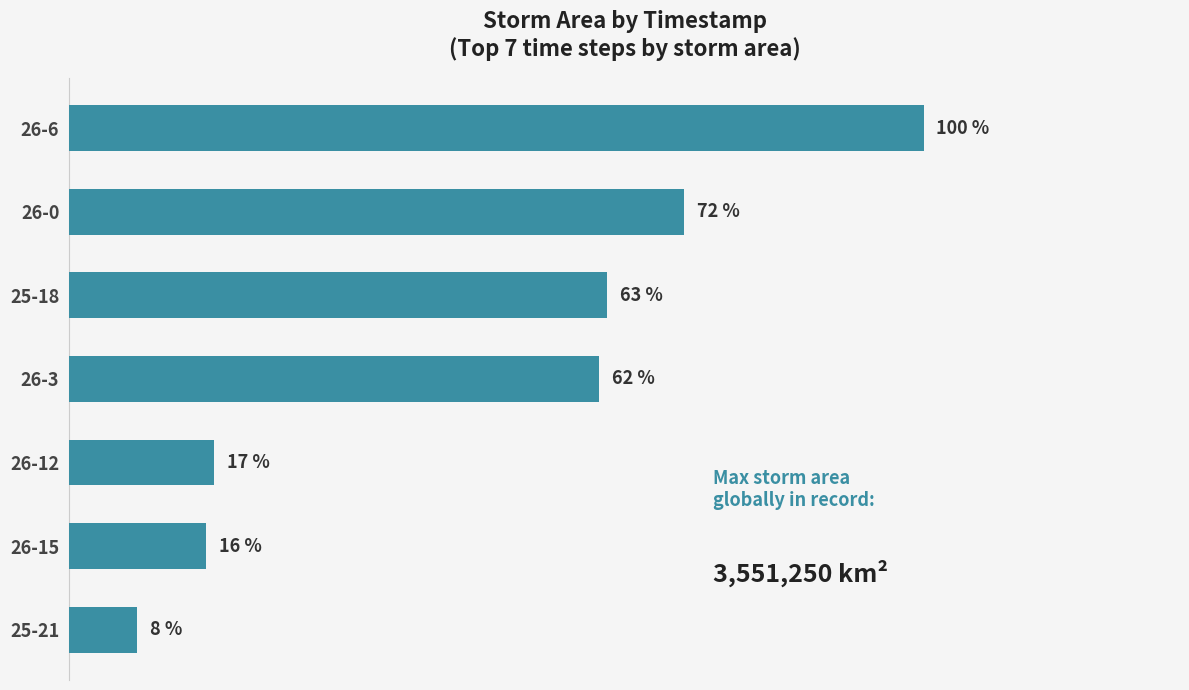

Between 26-3 and 26-6, which is larger?

26-6